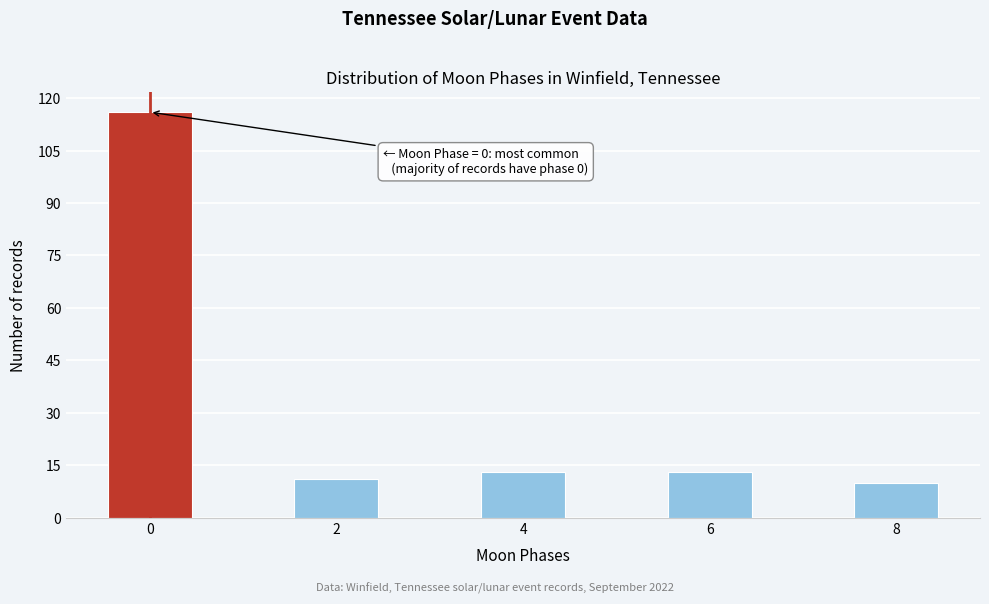

Reading right to left, transcribe all the data shown in this chart.

8=10	6=13	4=13	2=11	0=116